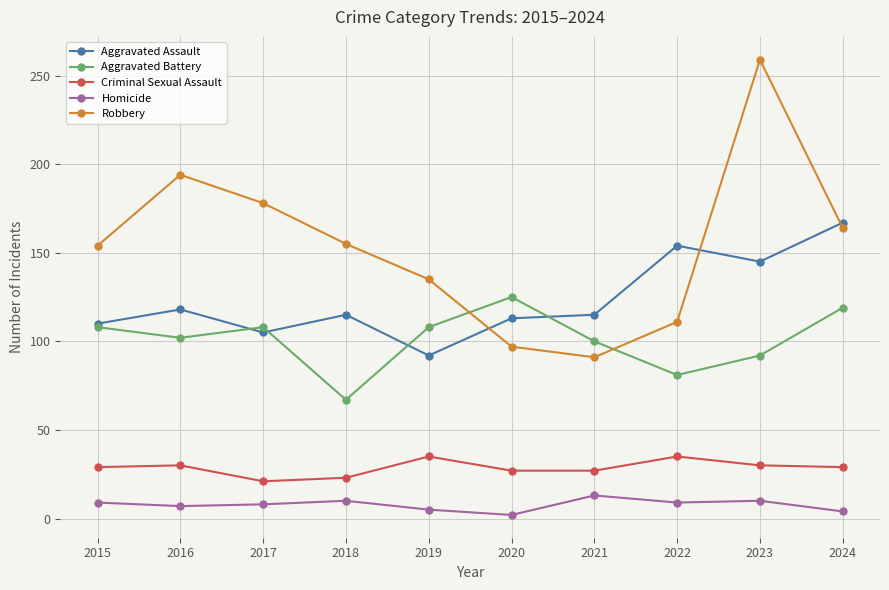

Is it true that Criminal Sexual Assault equals 29 at 2015?

True